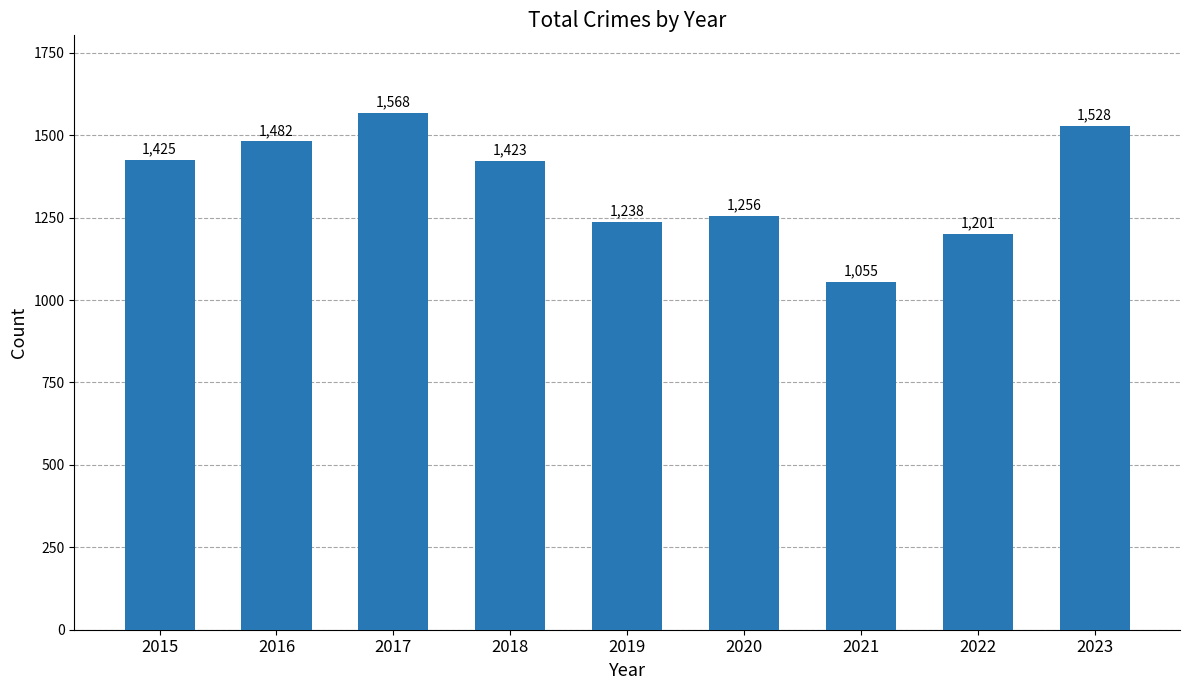

List the labels in order of value, largest first.

2017, 2023, 2016, 2015, 2018, 2020, 2019, 2022, 2021